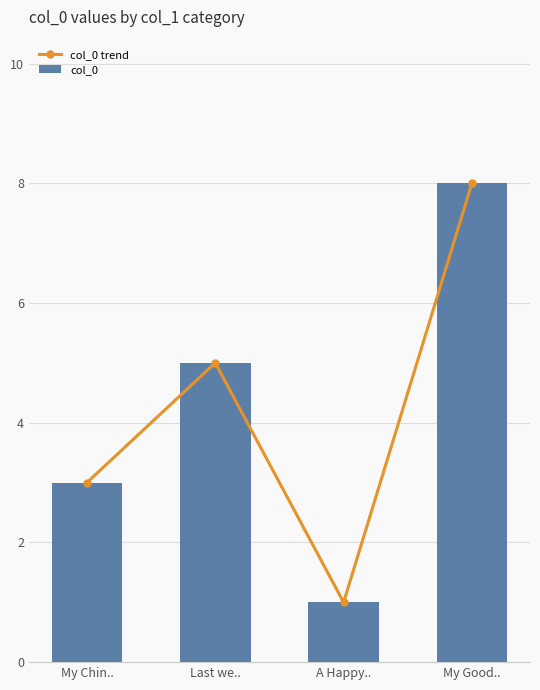

What position from the left is Last we..?

2